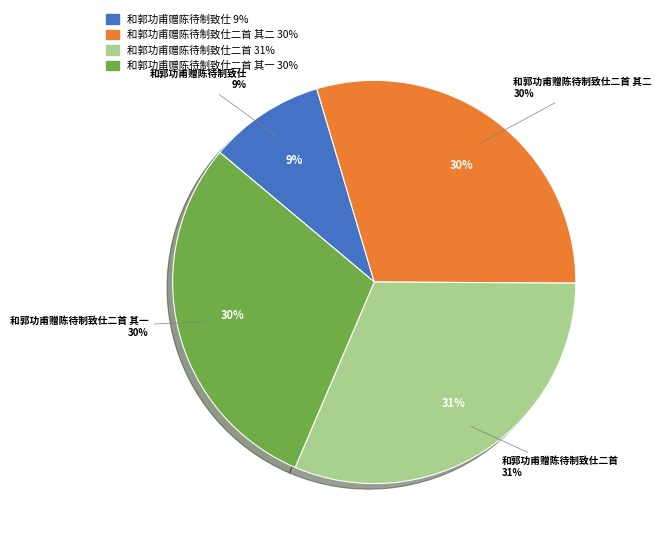

To the nearest percent, what percentage of the pie is 和郭功甫赠陈待制致仕二首 其一?

30%